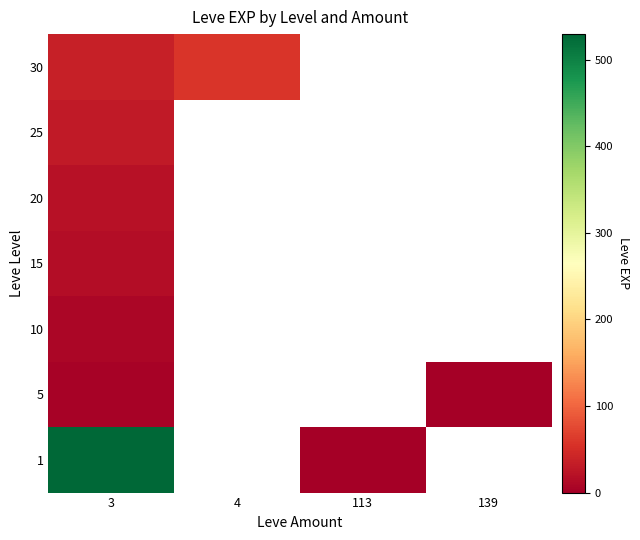

How many series are shown in this chart?

7